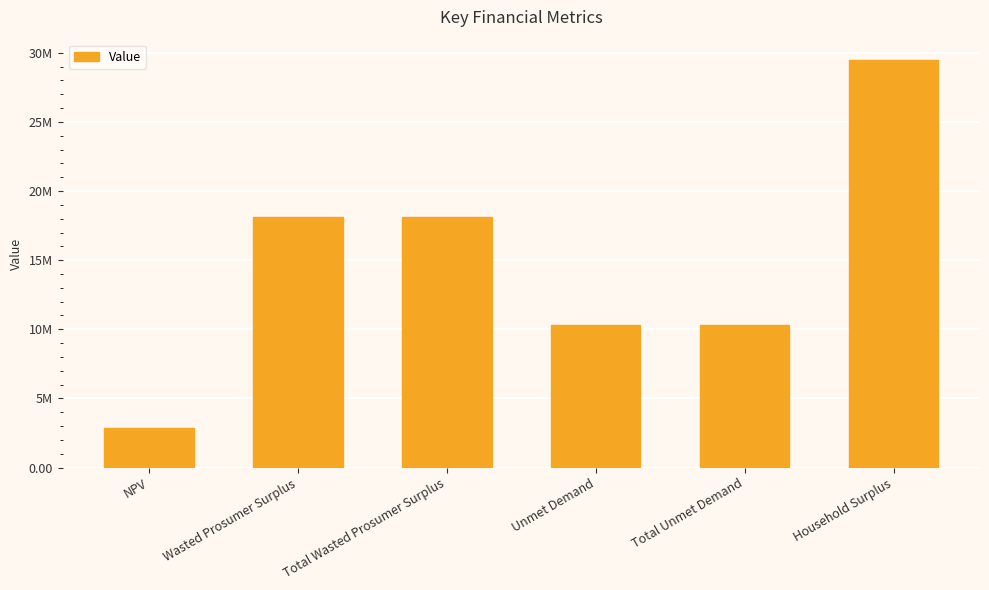

Does the chart contain any negative values?

No